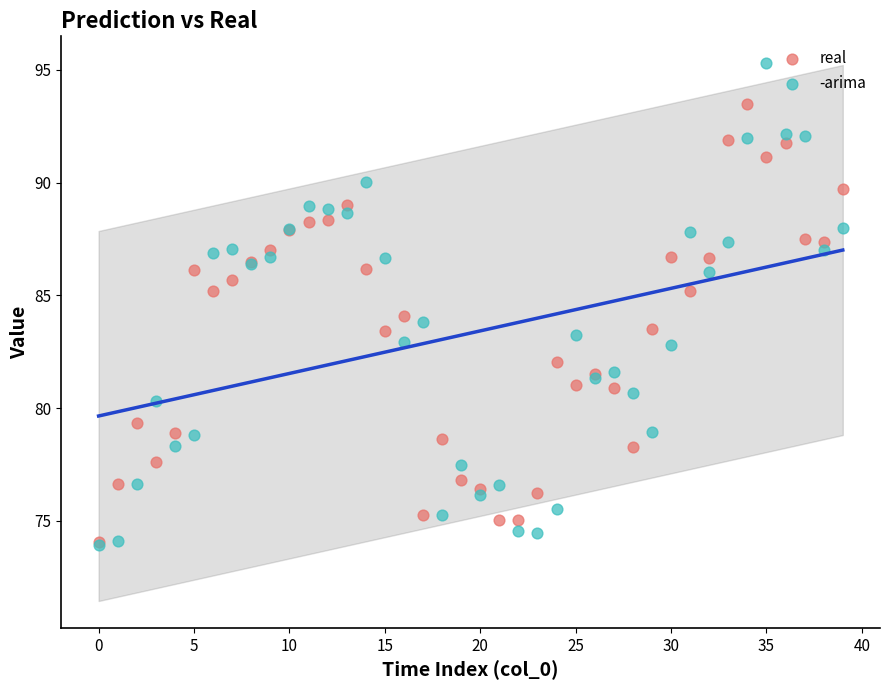

What are all the series names shown in the legend?

real, -arima